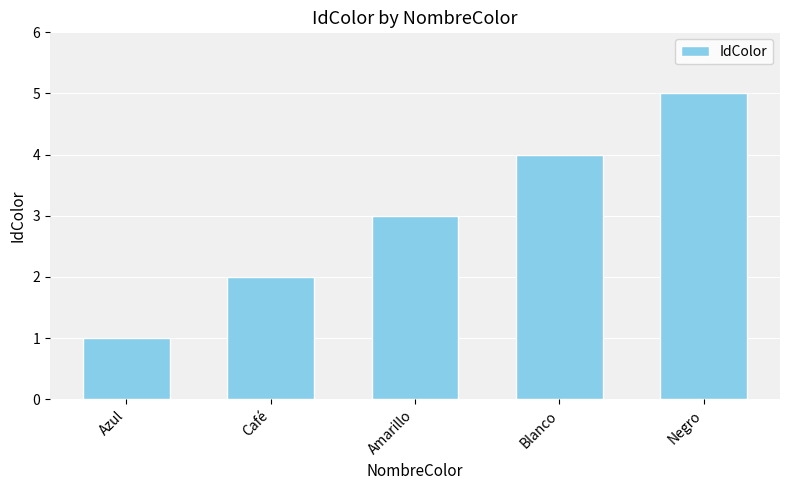

Which has a higher value, Azul or Negro?

Negro